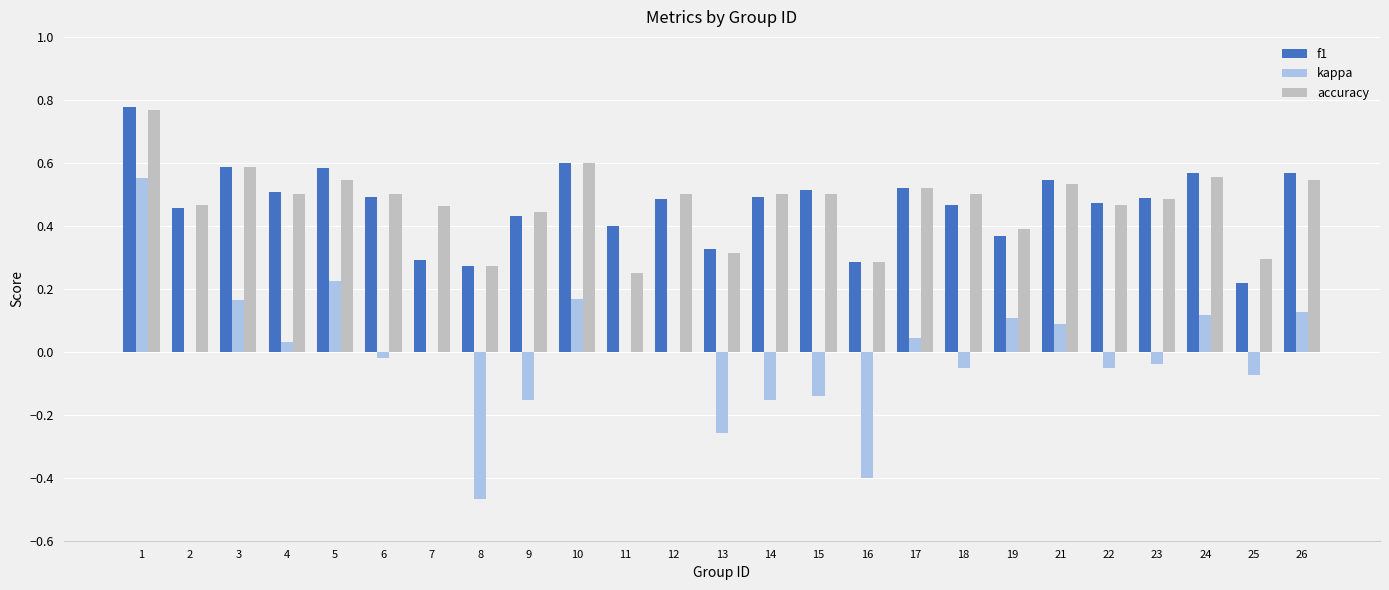

Which series changed the most between 8 and 18?

kappa